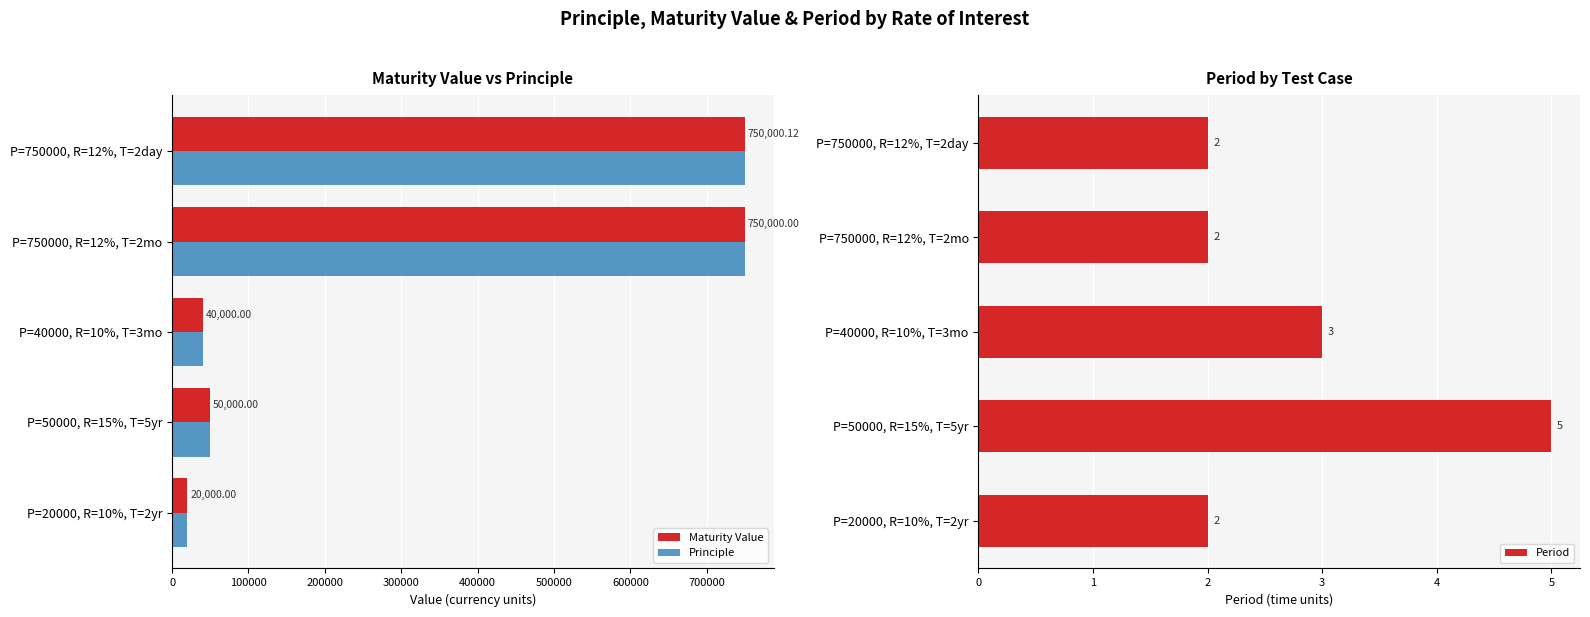

Where is Maturity Value nearest to the value 385000?

P=50000, R=15%, T=5yr